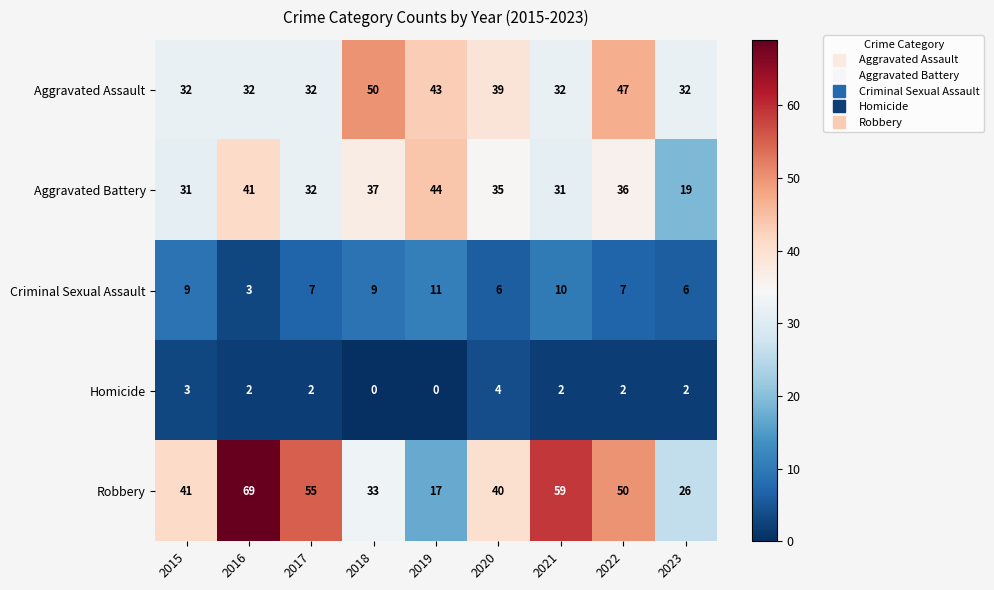

True or false: Robbery has a value of 40 at 2020.

True